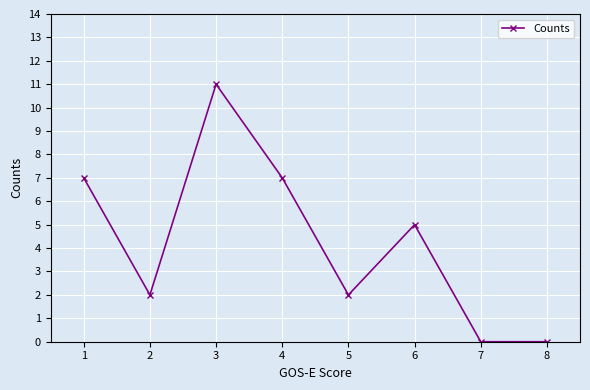

Where does the data first go above 5?

1